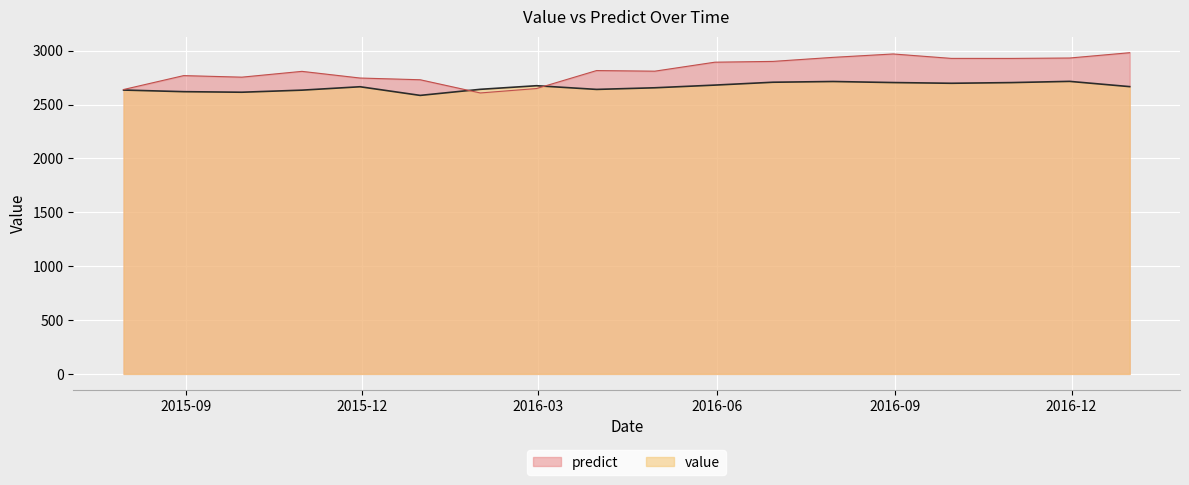

In predict, how many points are higher than both neighbors (excluding endpoints)?

4